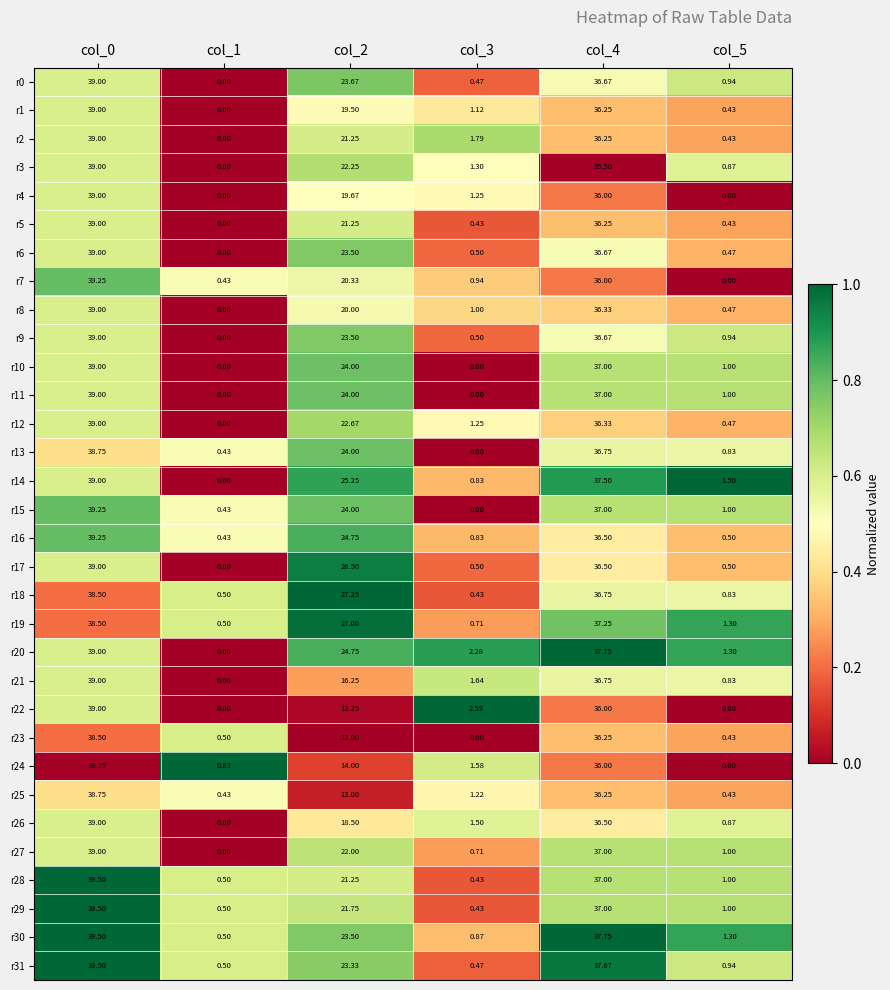

Is the value of r22 at col_2 greater than the value of r16 at col_4?

No